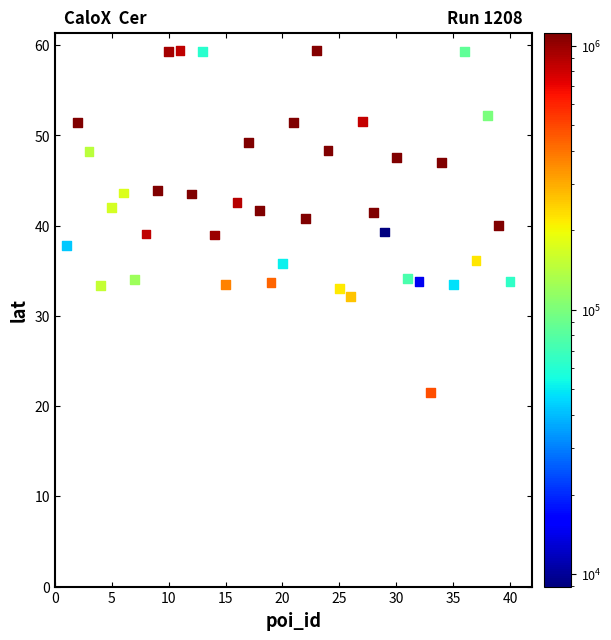

What is the range of Y values (max minus min)?

38.0